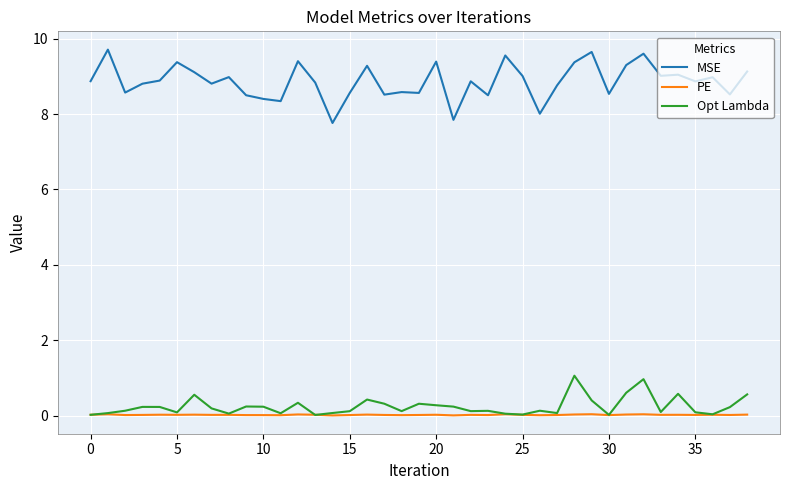

Which series has the largest total across all categories?

MSE